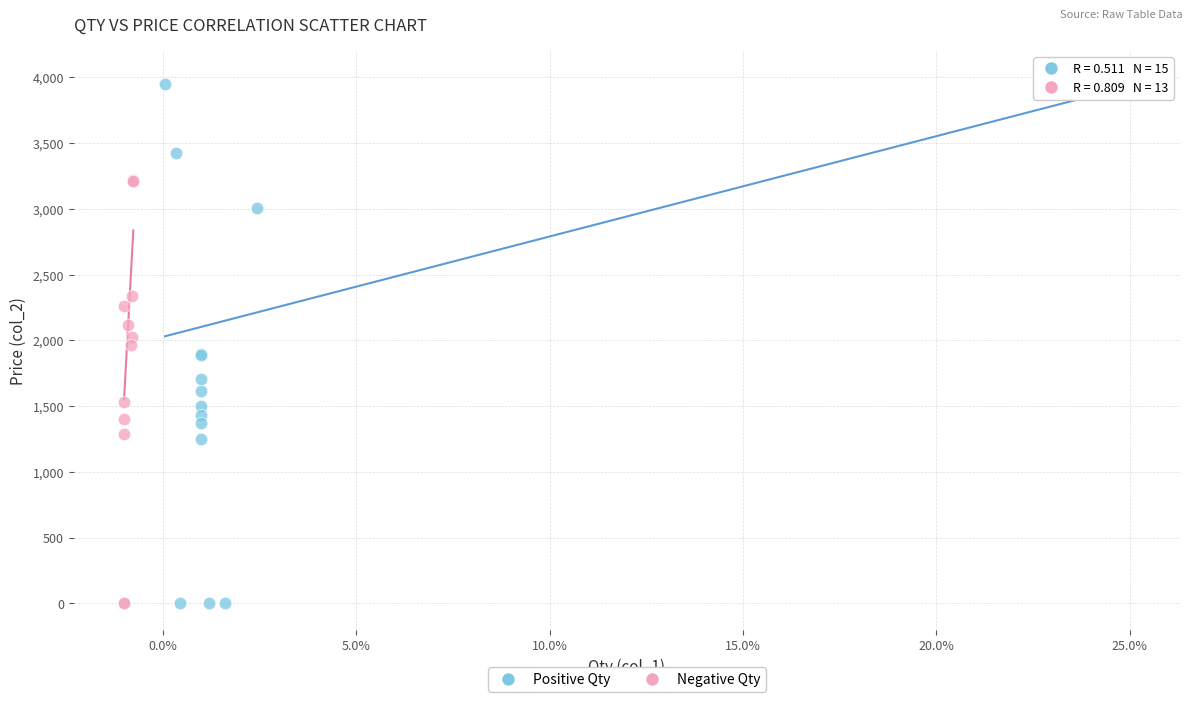

What are all the series names shown in the legend?

Positive Qty, Negative Qty